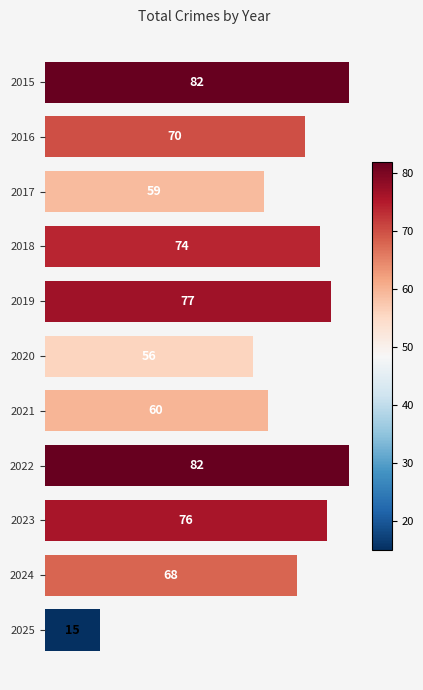

The chart shows a value of 28 at 2020. True or false?

False